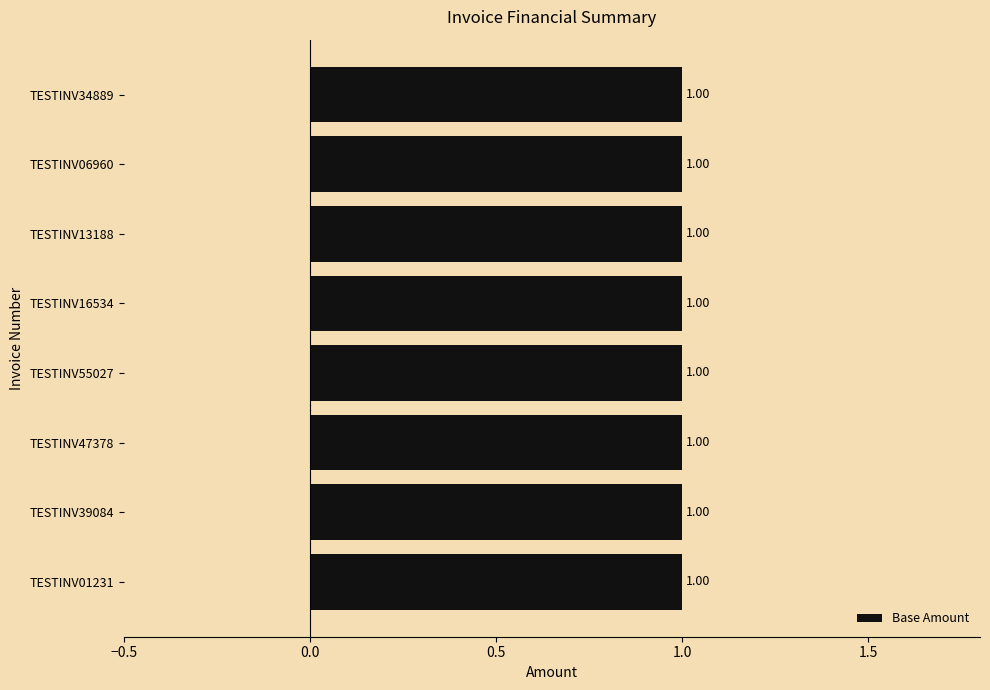

Which category has the highest value across all series?

TESTINV01231